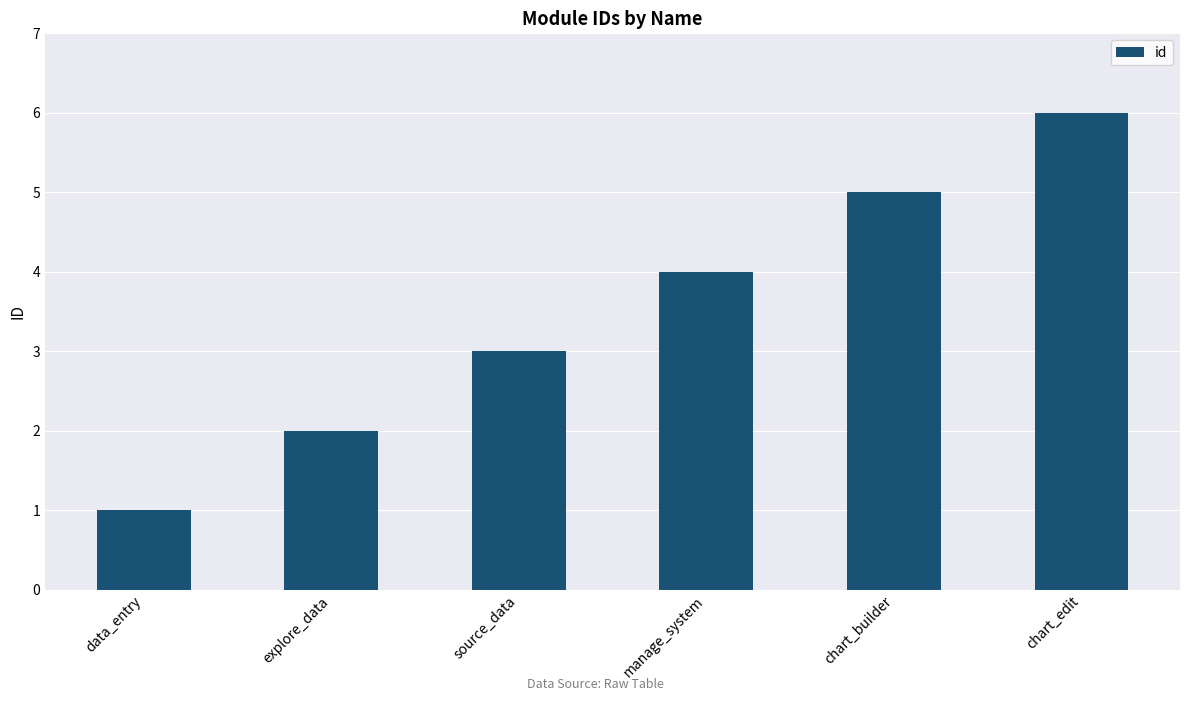

What is the difference between the values at chart_builder and source_data?

2